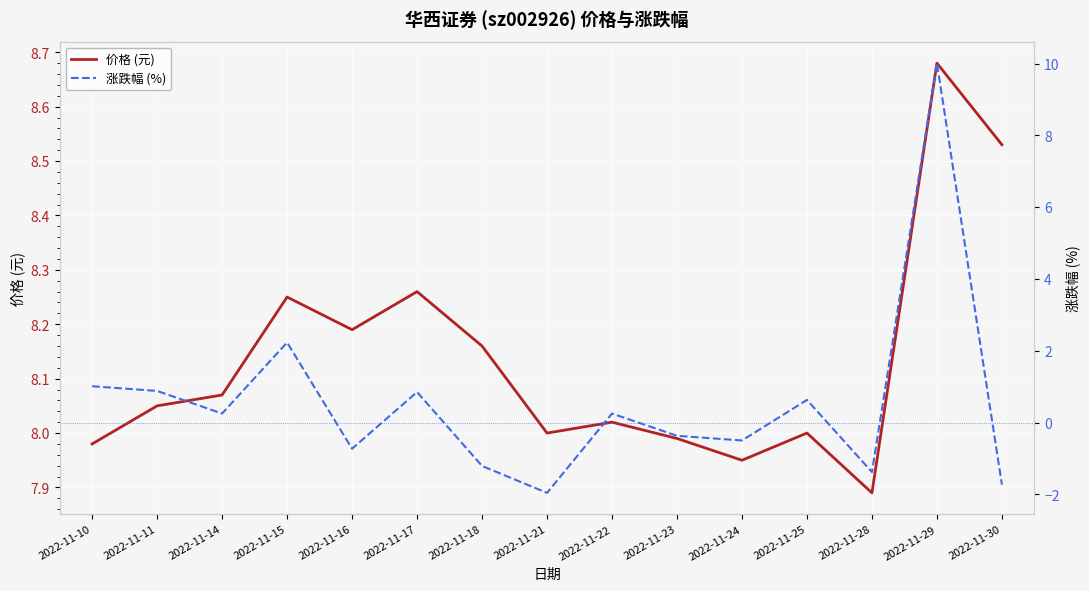

At how many categories does at least one series exceed 0?

15